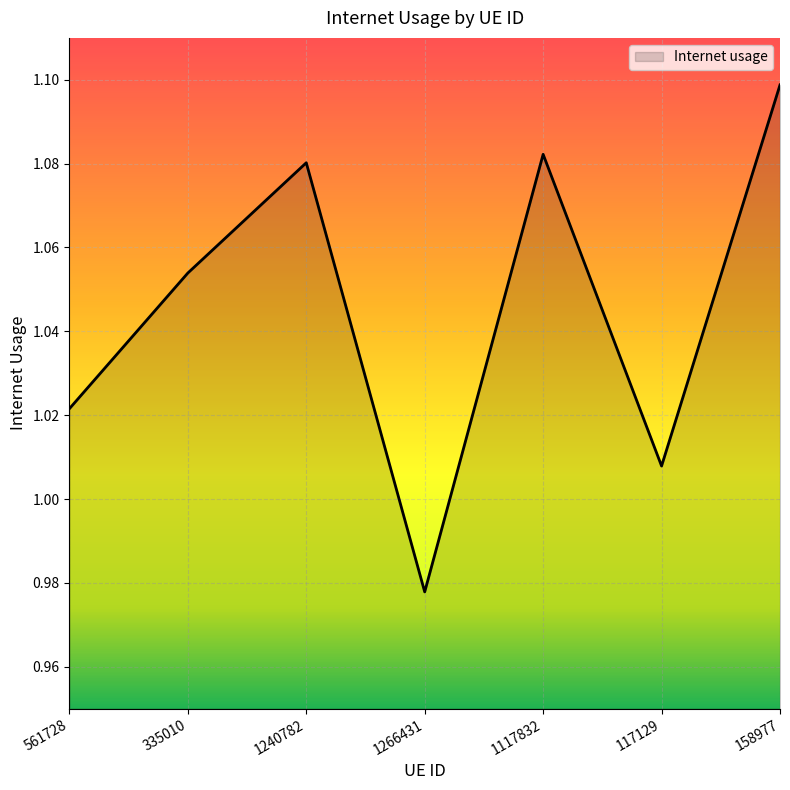

Where is the first local minimum?

1266431